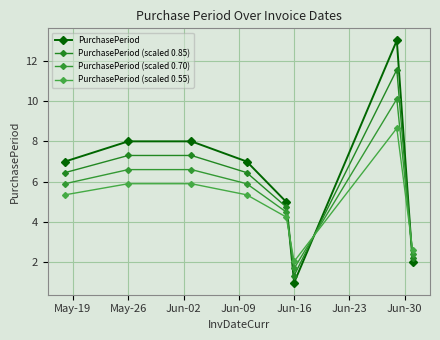

How many lines are shown in the chart?

4